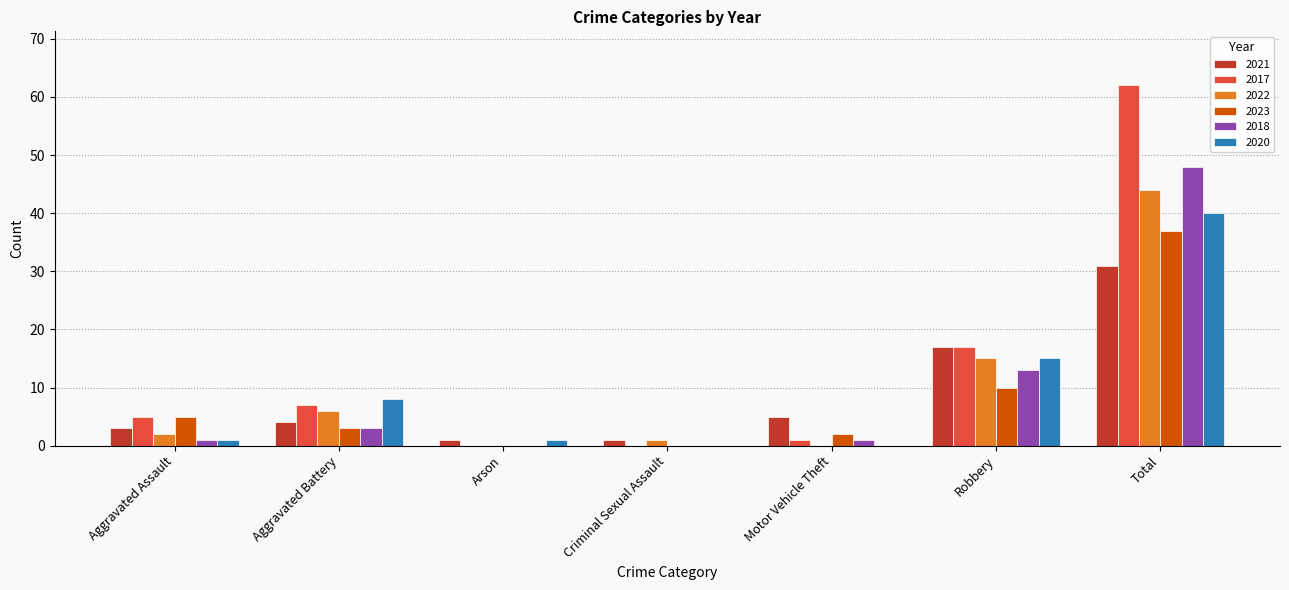

Which series has the widest spread of values?

2017